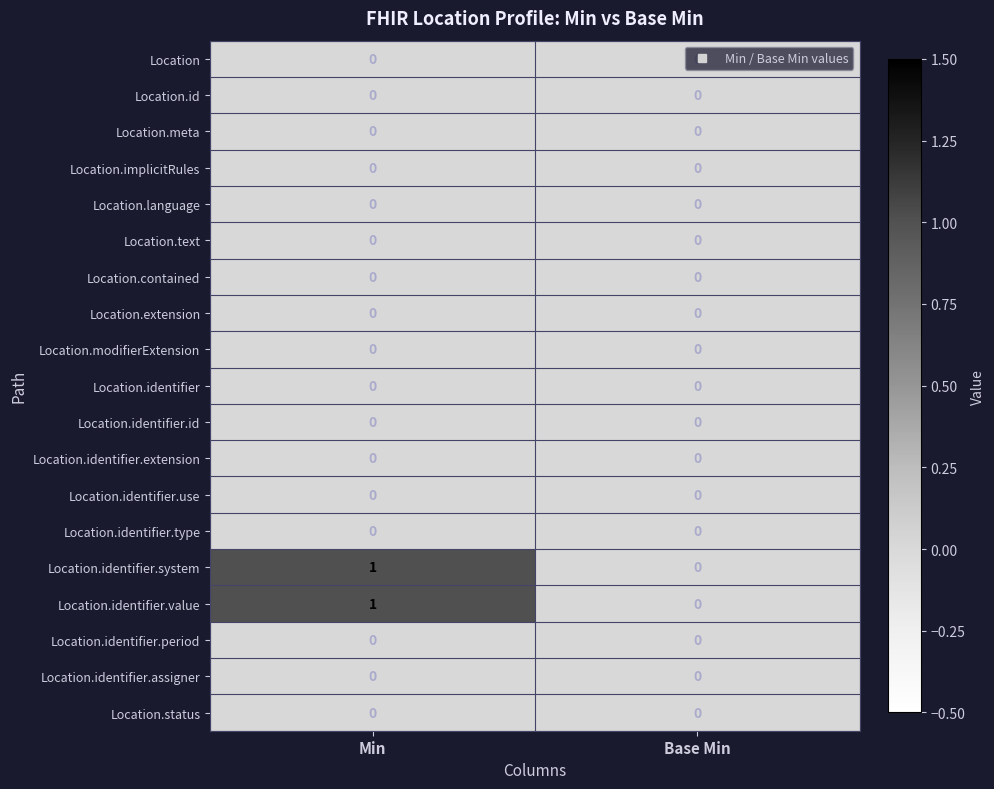

What is the difference between the highest and lowest values at Min?

1